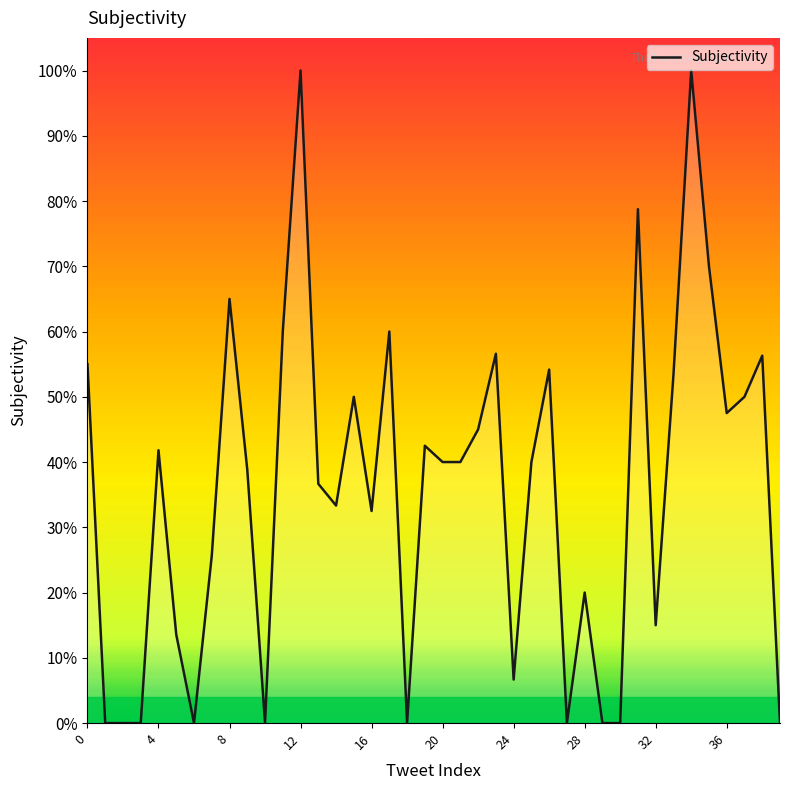

Which label corresponds to the largest value in the chart?

12